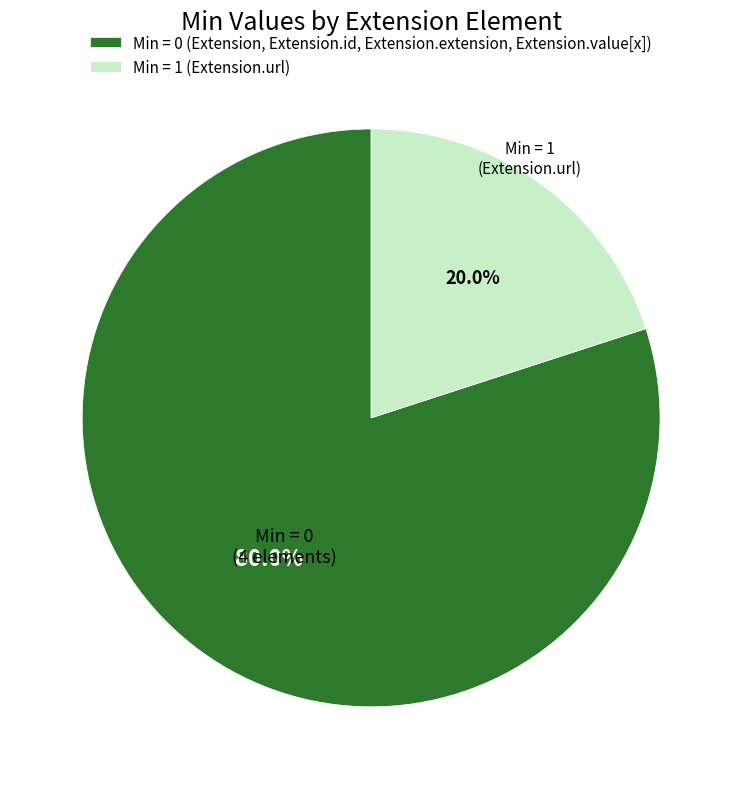

Which slice is the smallest?

Min = 1 (Extension.url)